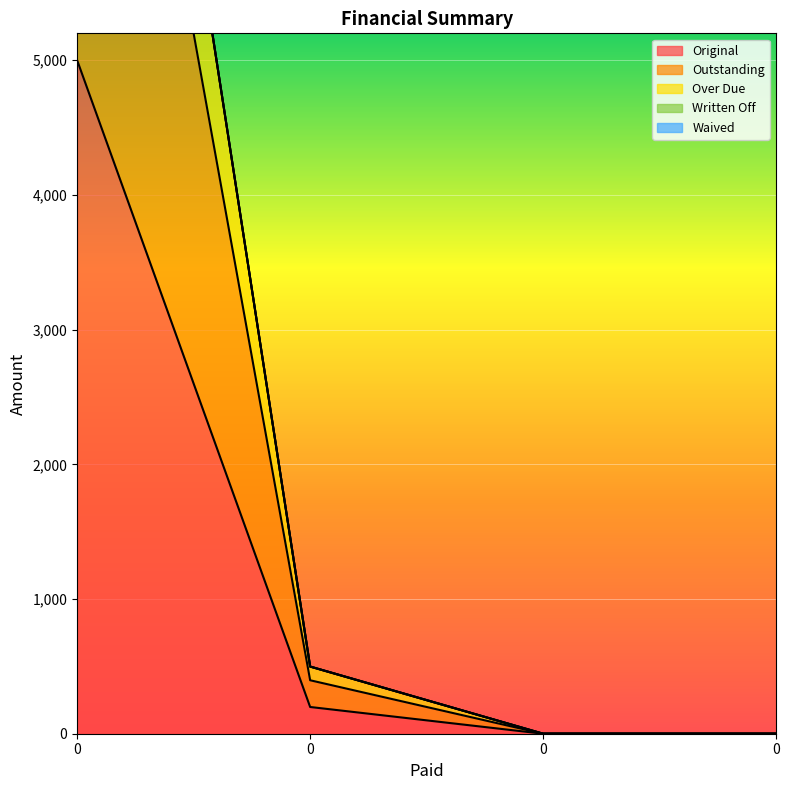

What is the sum of all Outstanding values?

10396.9